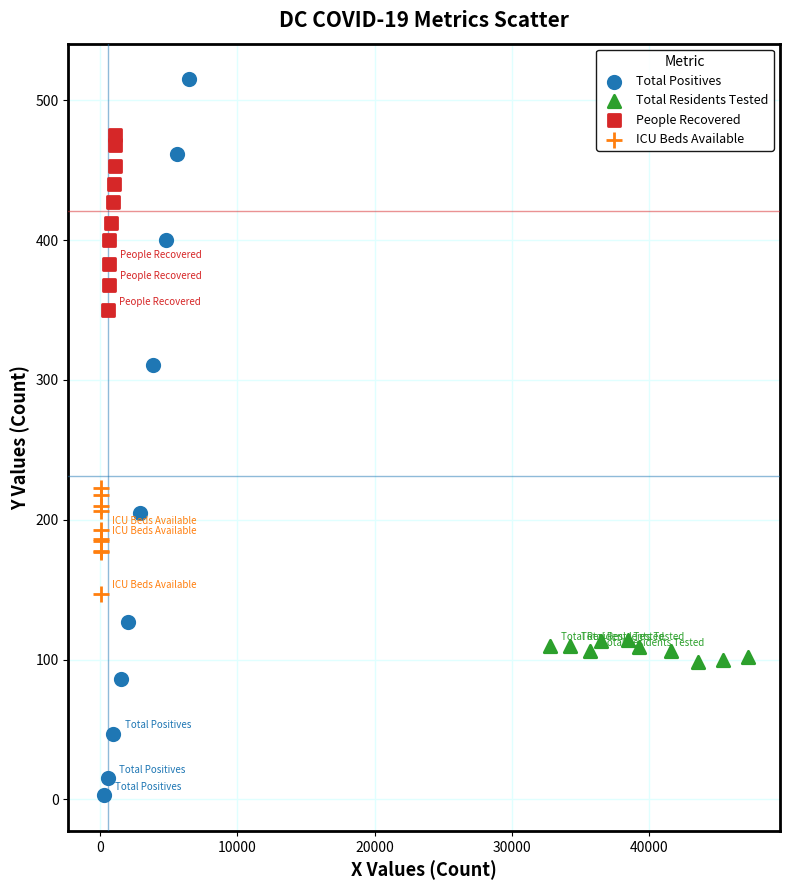

Which series has the largest Y range (max minus min)?

Total Positives